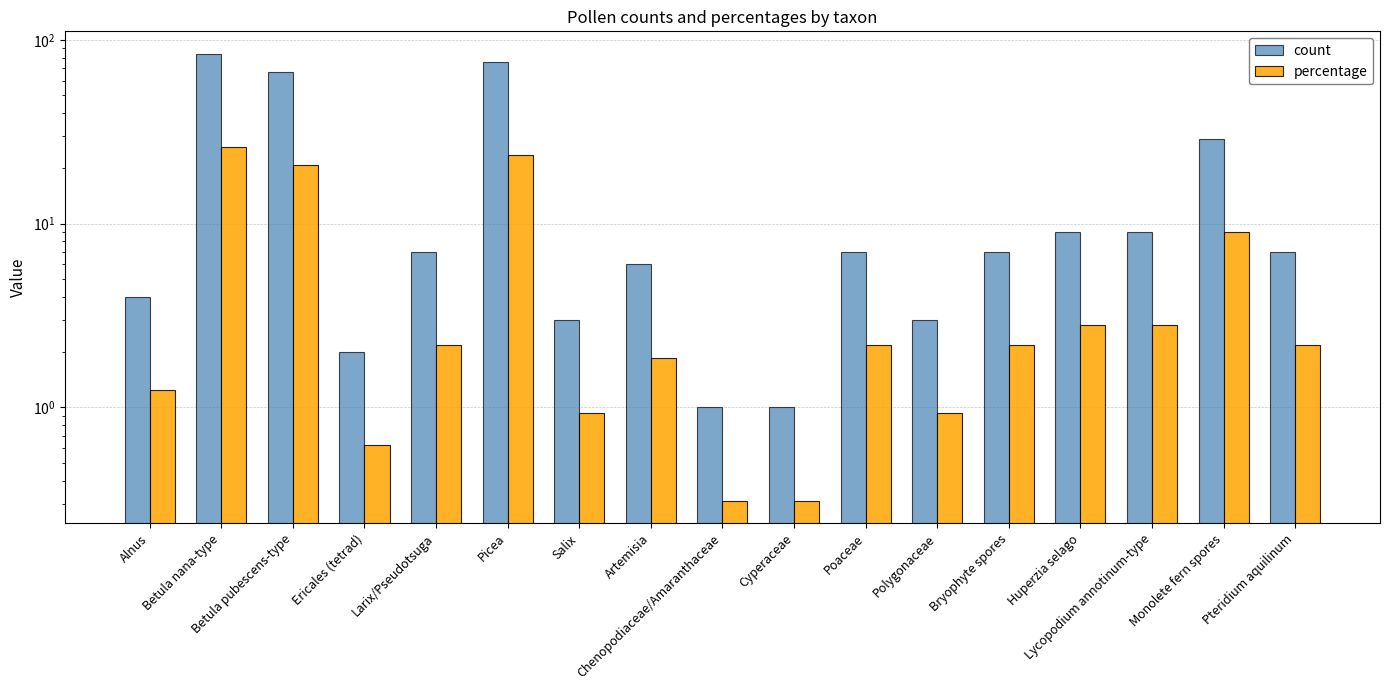

Rank the series by their maximum value, from lowest to highest.

percentage, count